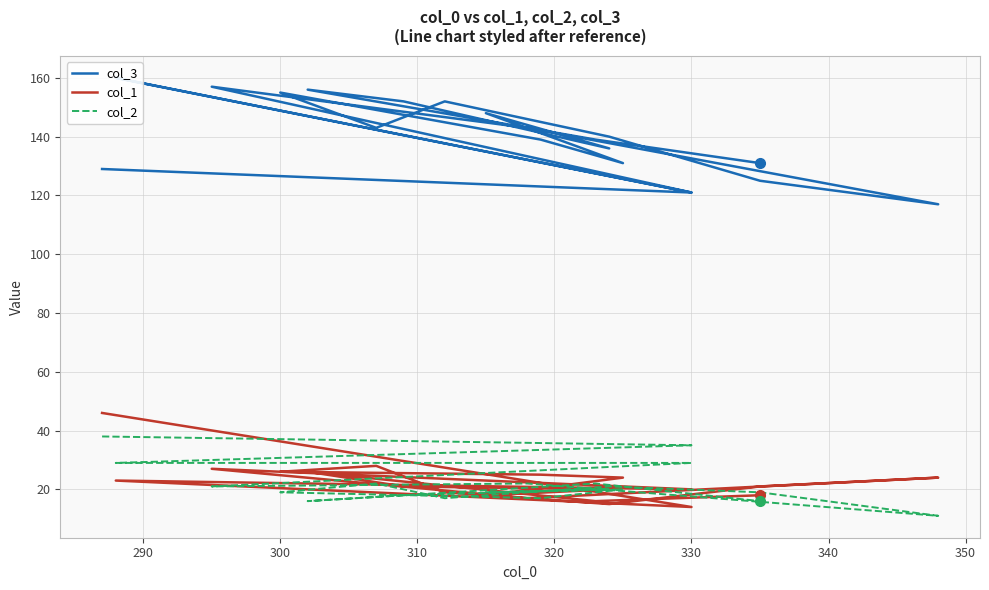

How many interior local valleys does the col_2 series have?

6